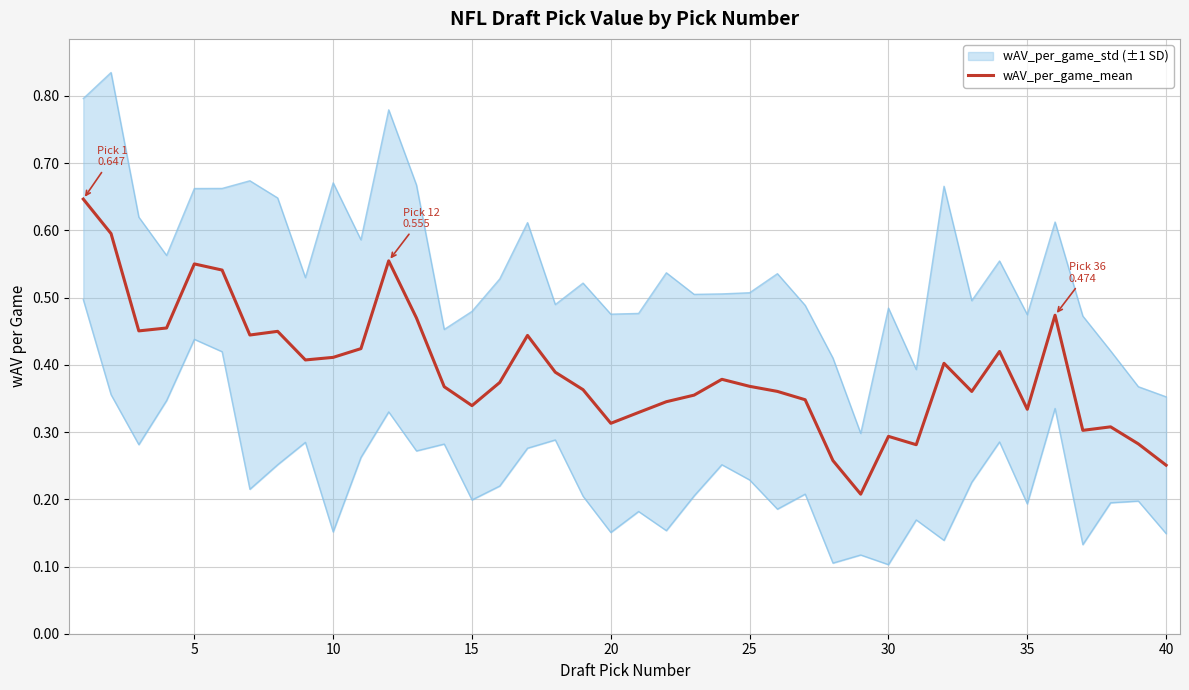

True or false: there are more than 1 points higher than both neighbors.

True